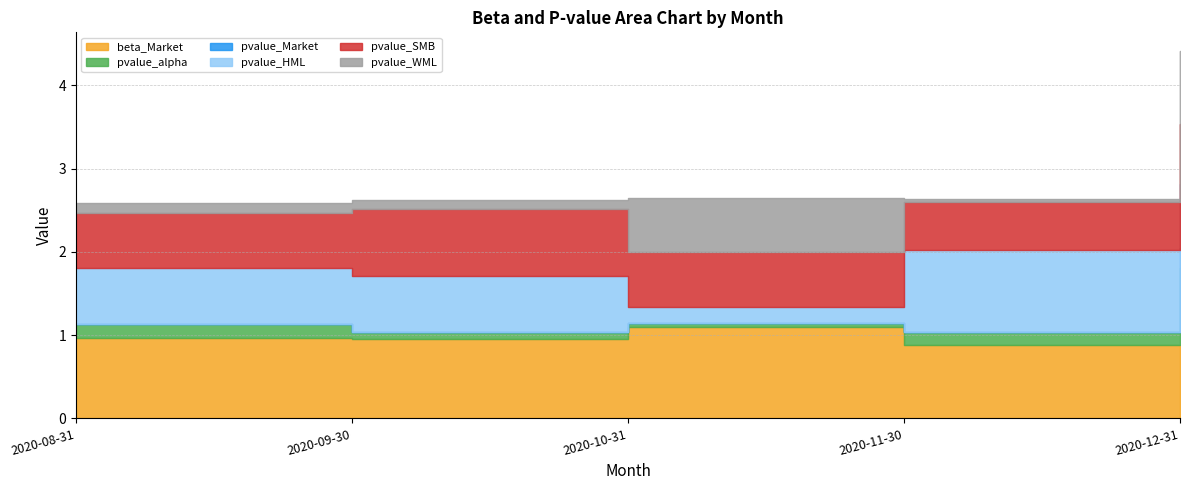

What is the label of the 2nd point from the right?

2020-11-30